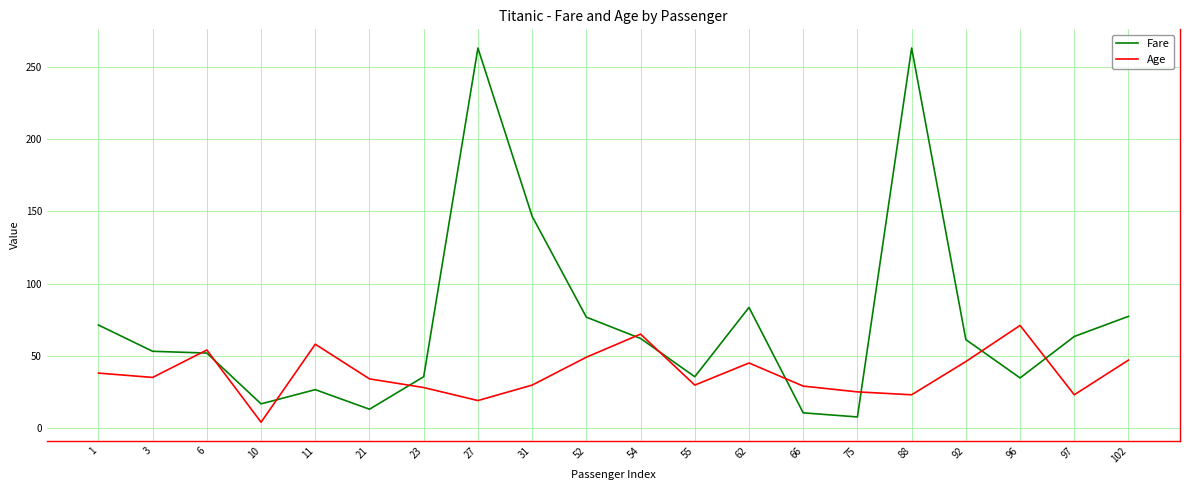

True or false: Age and Fare cross at least once.

True